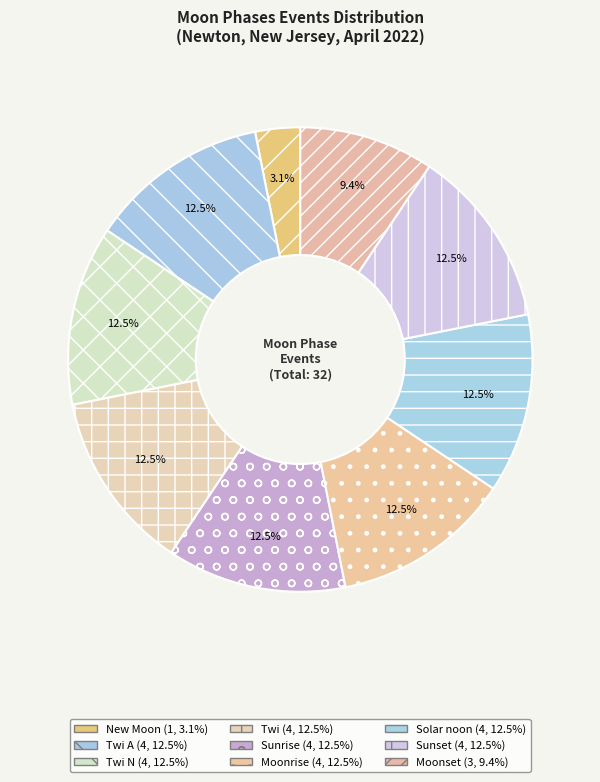

Count the number of slices in the pie.

9